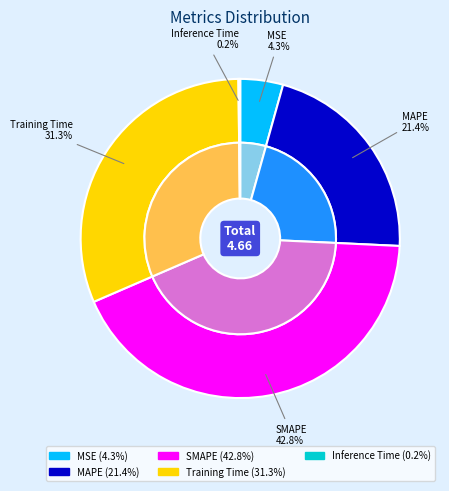

The MSE slice represents 10% of the pie. True or false?

False